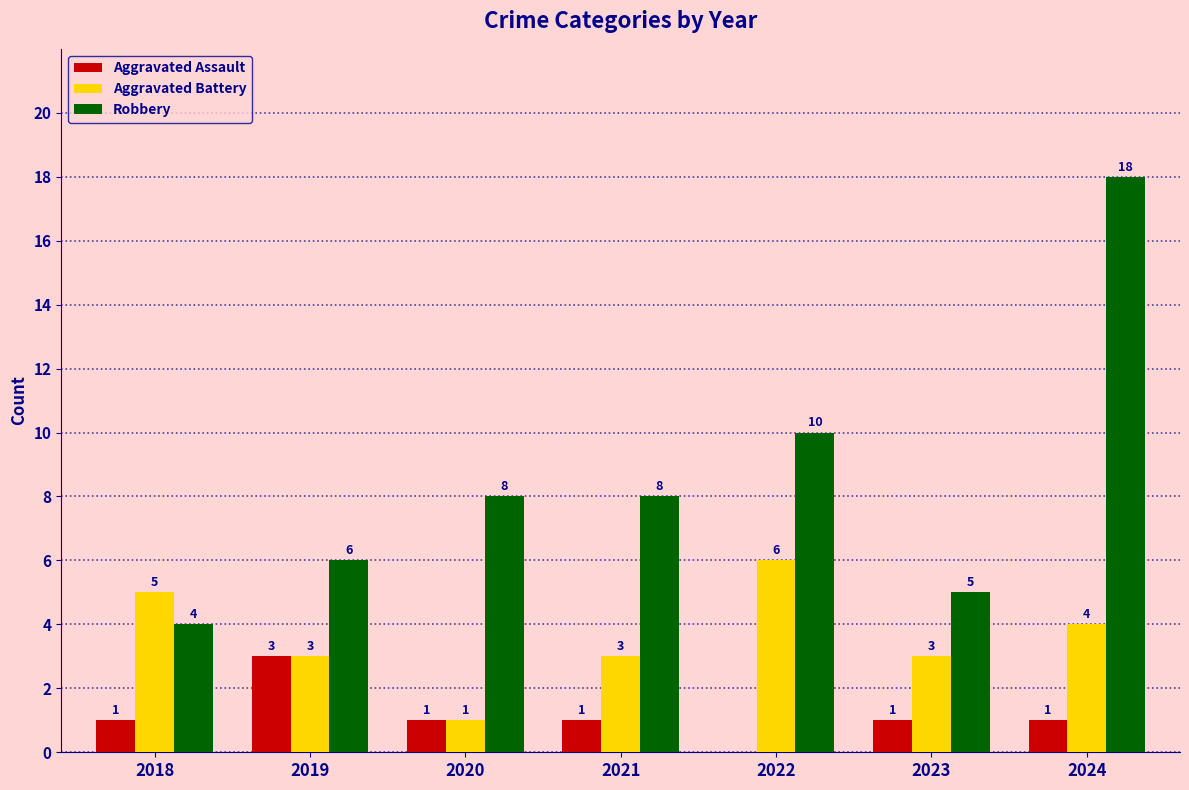

Is it true that Robbery equals 3 at 2021?

False